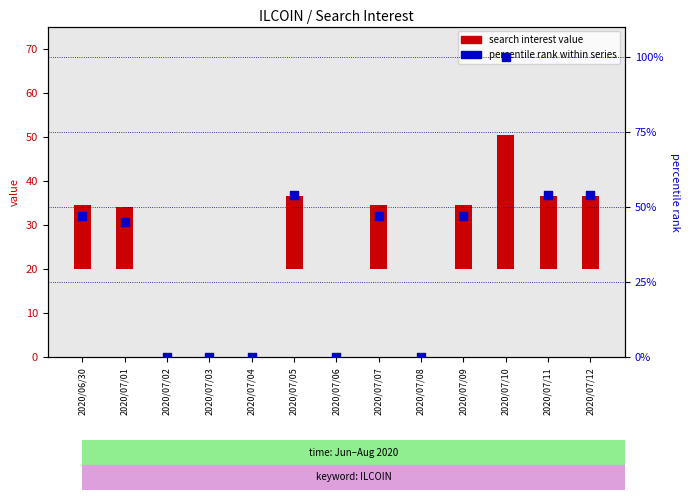

Which series reaches the maximum Y coordinate?

percentile rank within series